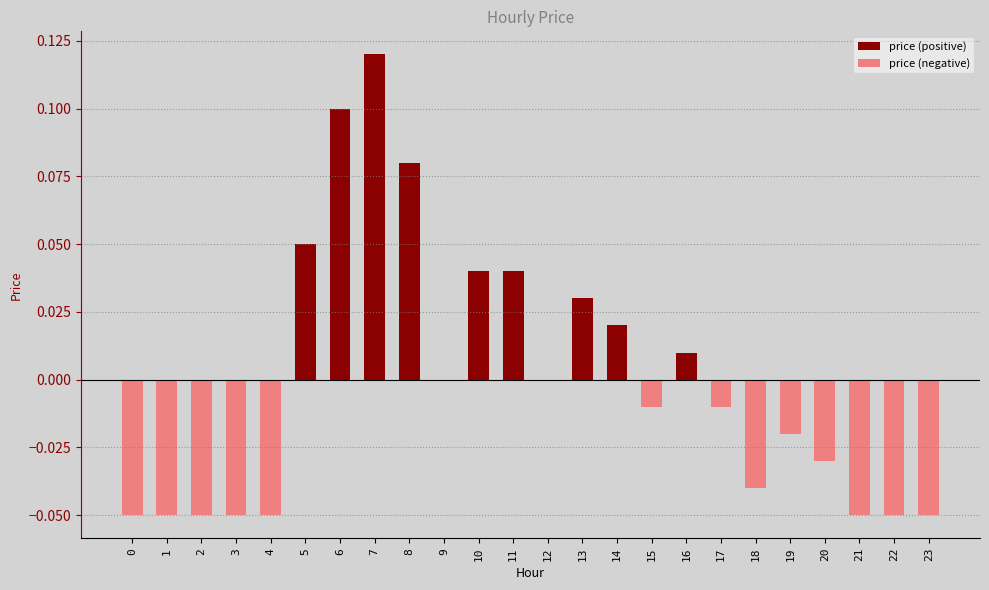

Which has a higher value, 13 or 4?

13